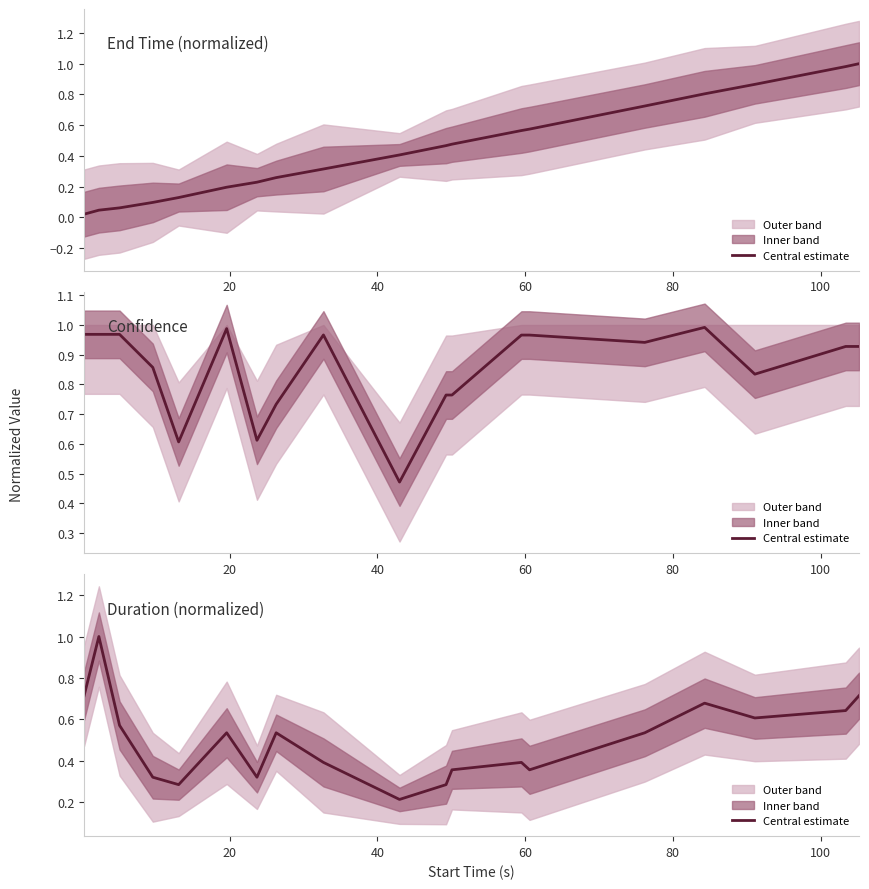

Reading left to right, what are all the values shown in this chart?

0.7	1.0	0.6	0.3	0.3	0.5	0.3	0.5	0.4	0.2	0.3	0.4	0.4	0.4	0.5	0.7	0.6	0.6	0.7